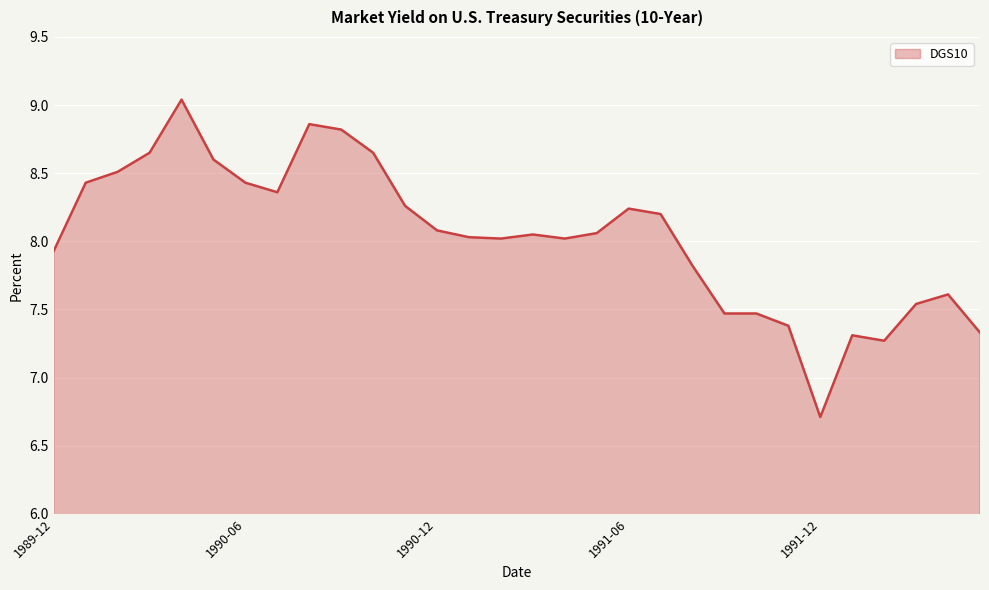

How many lines are shown in the chart?

1